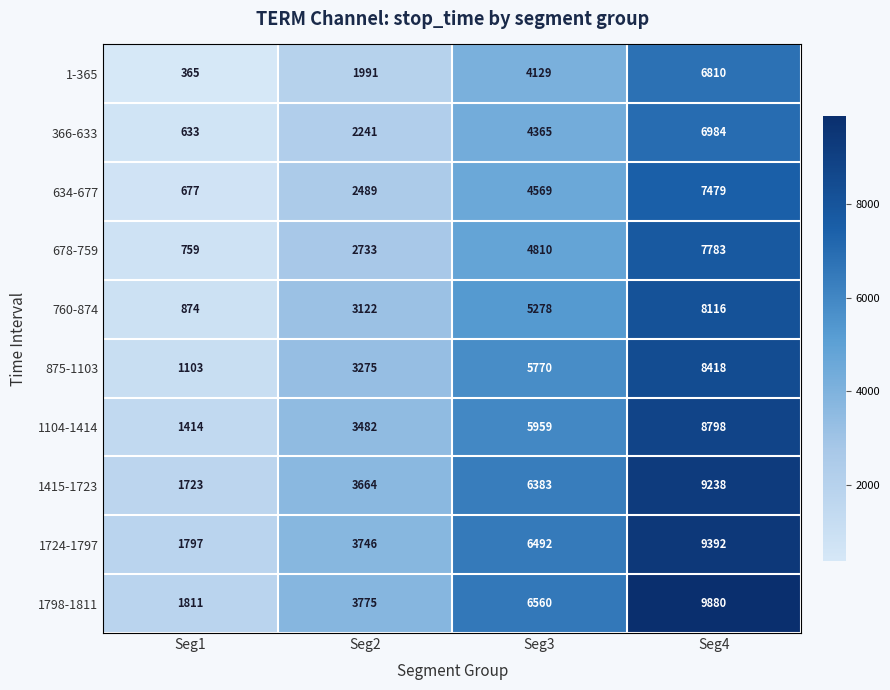

At how many categories does at least one series exceed 1932?

3